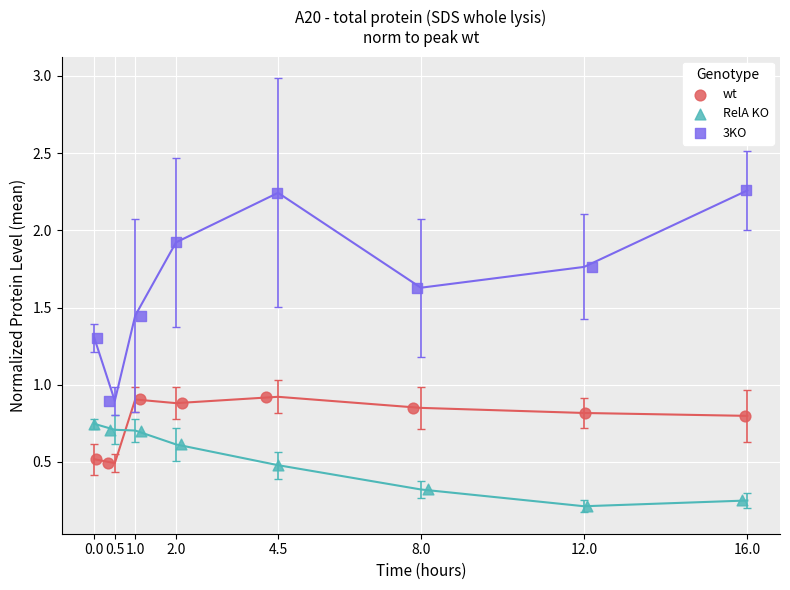

Which series contains the highest Y value?

3KO